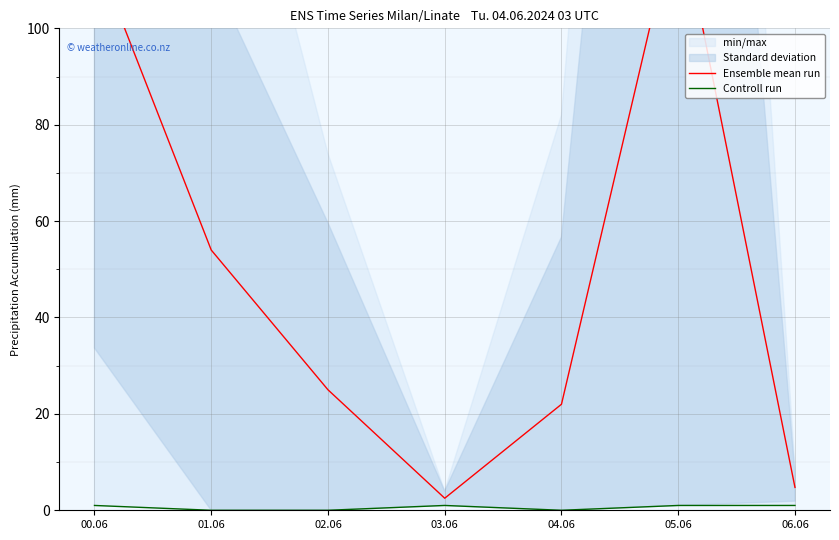

How many lines are shown in the chart?

2